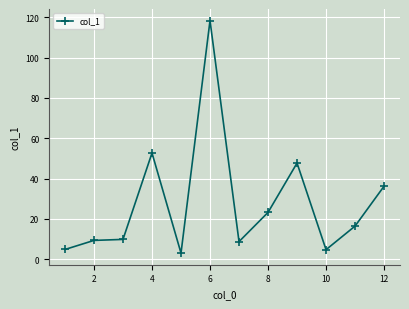

What is the smallest value displayed?

3.0